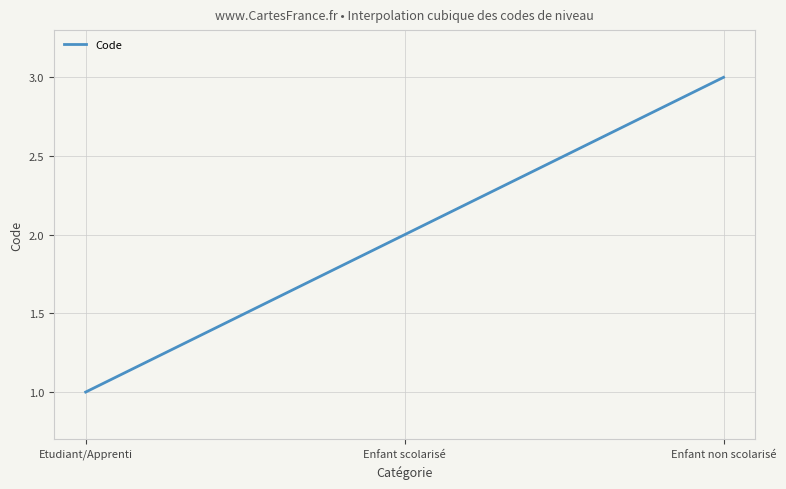

What is the value of the 3rd point from the left?

3